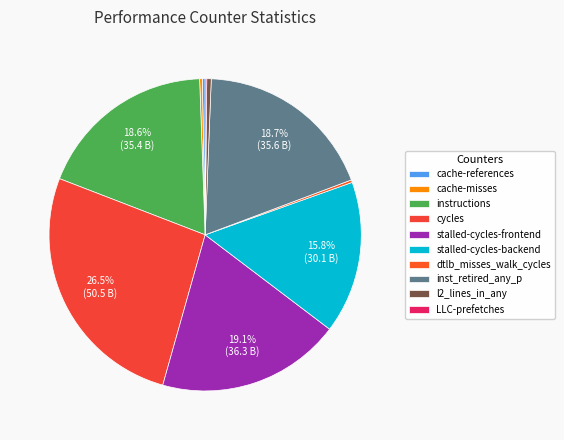

What is the ratio of the value at stalled-cycles-backend to the value at inst_retired_any_p?

0.8